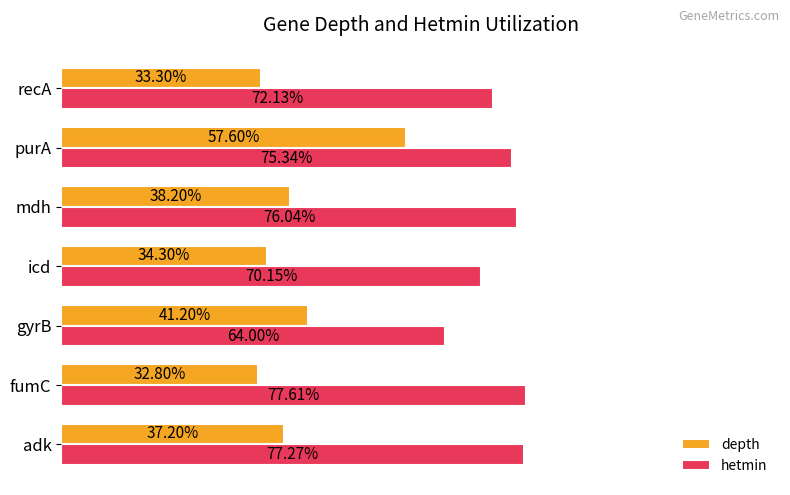

Which category has the highest value across all series?

fumC